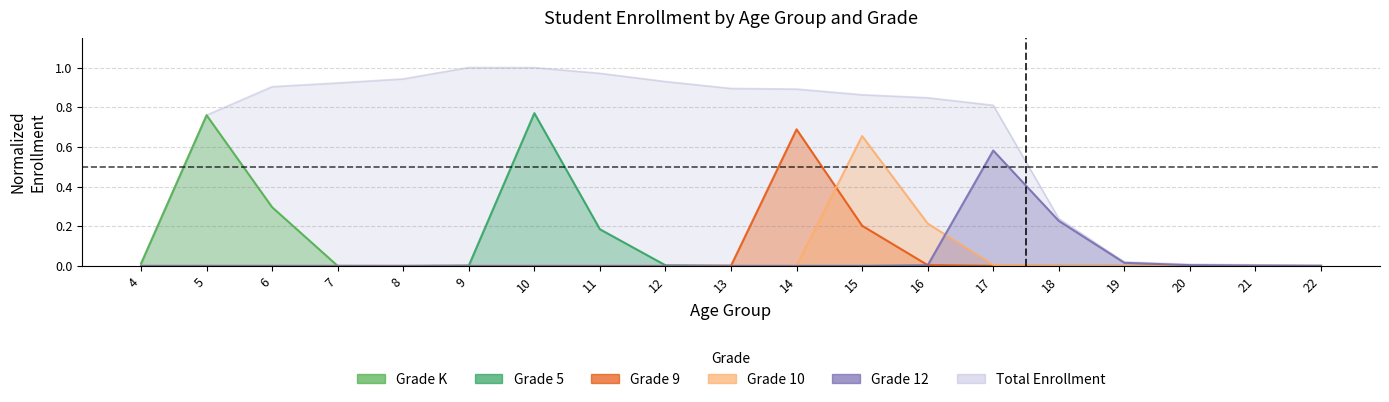

Is the value of Grade 12 at 11 greater than the value of Grade 9 at 6?

No